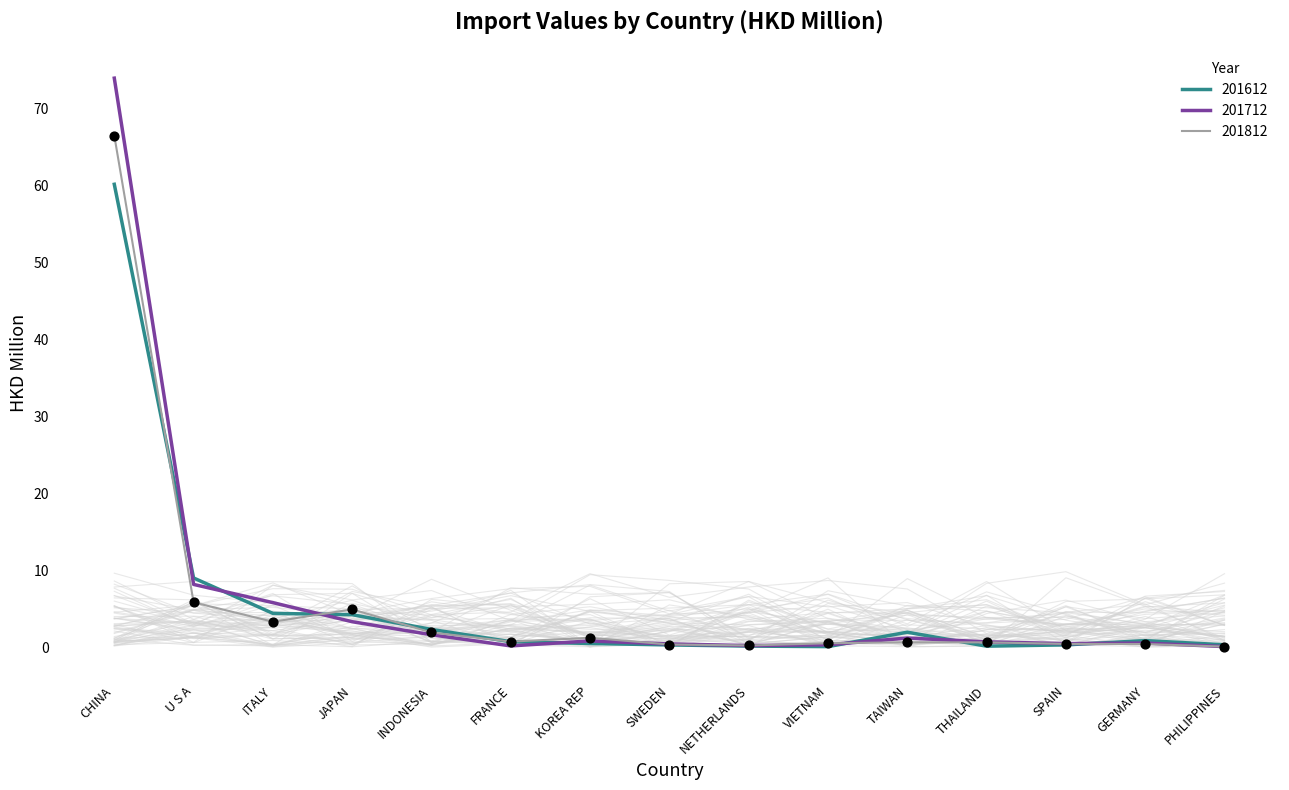

At which category is the sum across all series the highest?

CHINA